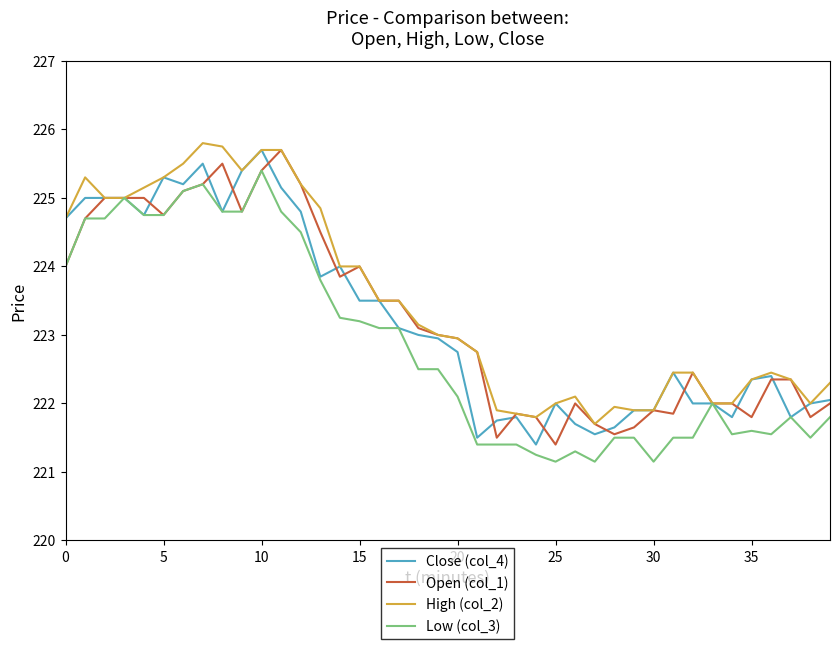

What is the maximum value for Low (col_3)?

225.4